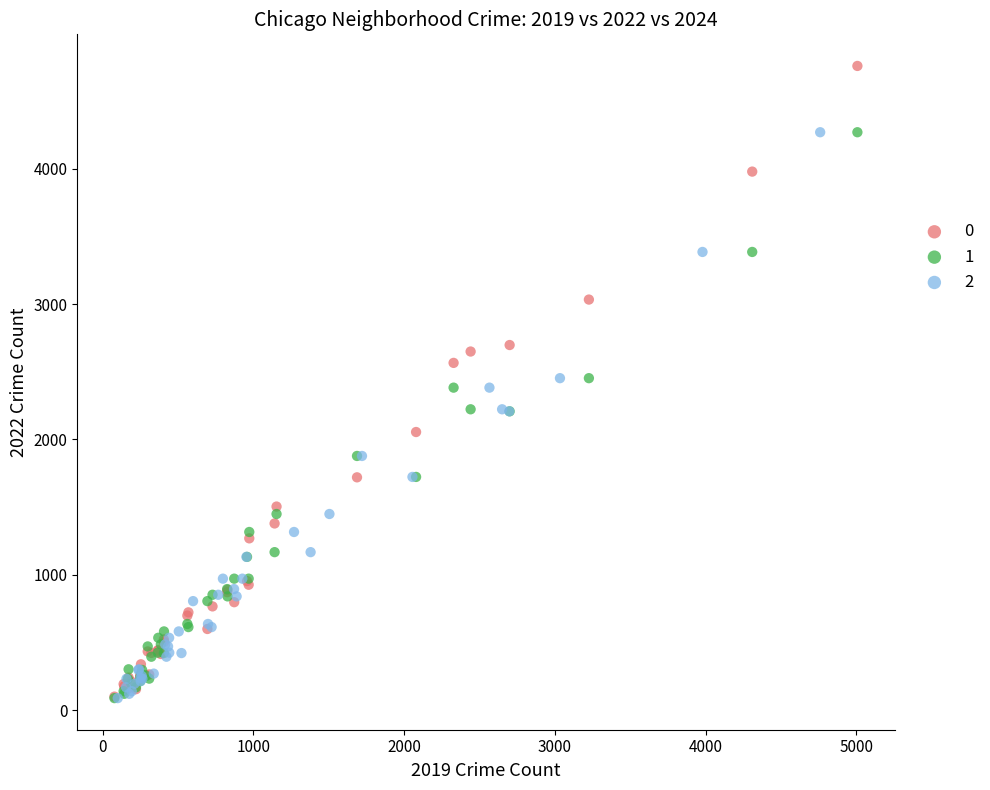

What are all the series names shown in the legend?

0, 1, 2